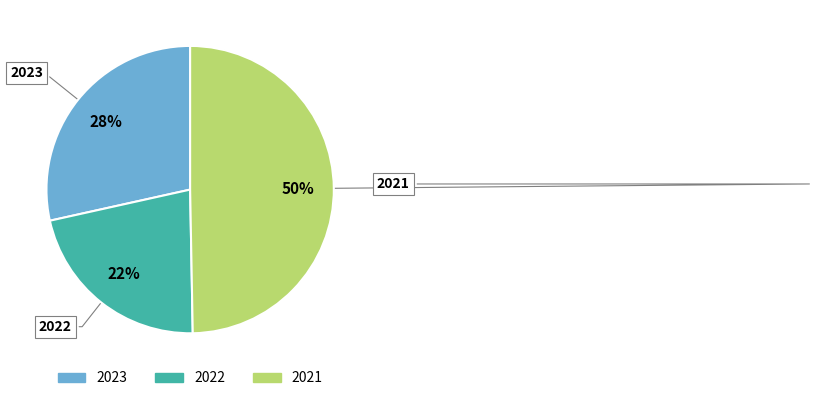

Is the sum of 2021 and 2023 greater than half?

Yes